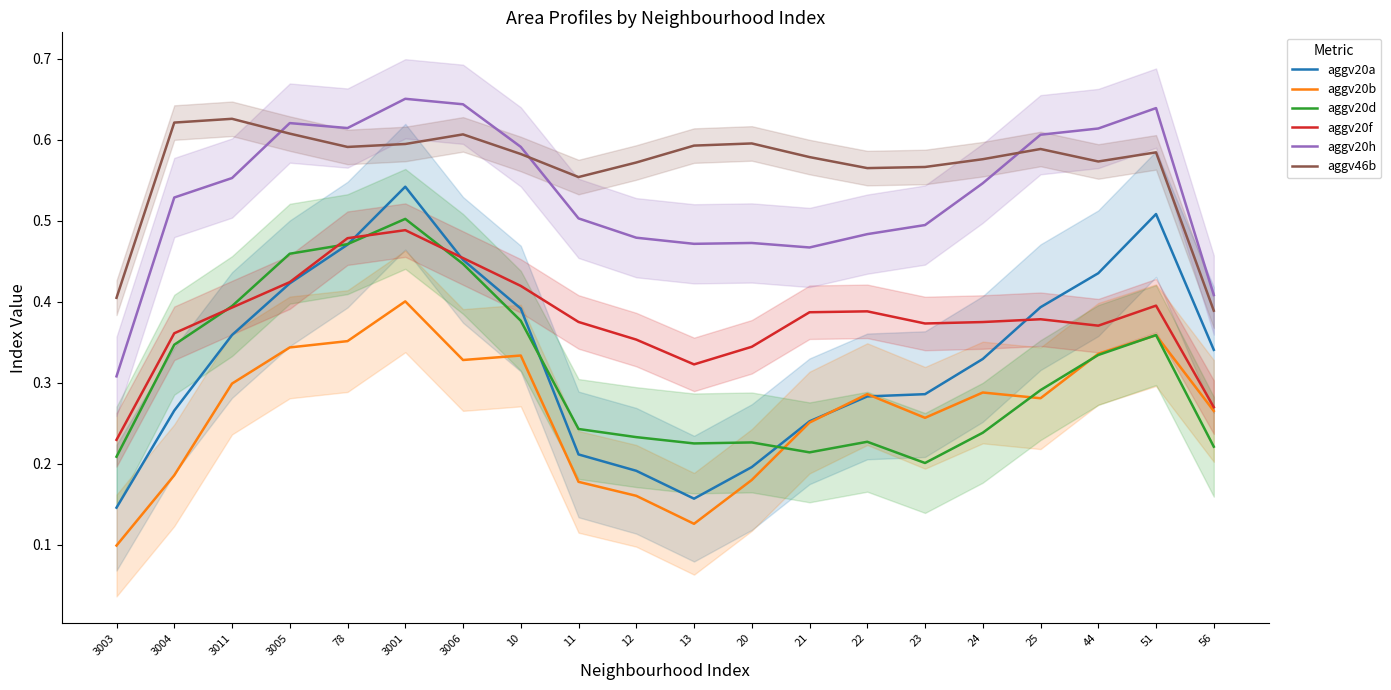

Is it true that aggv20d equals 0.2 at 24?

True